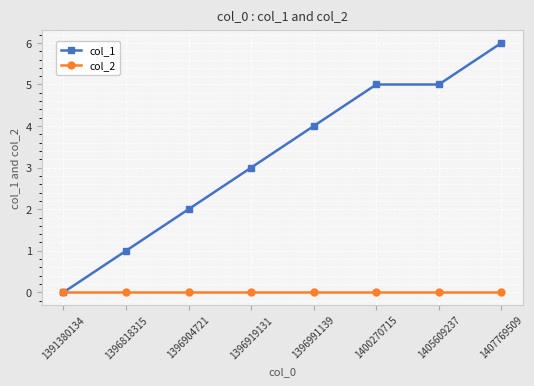

Which series changed the most between 1396818315 and 1400270715?

col_1